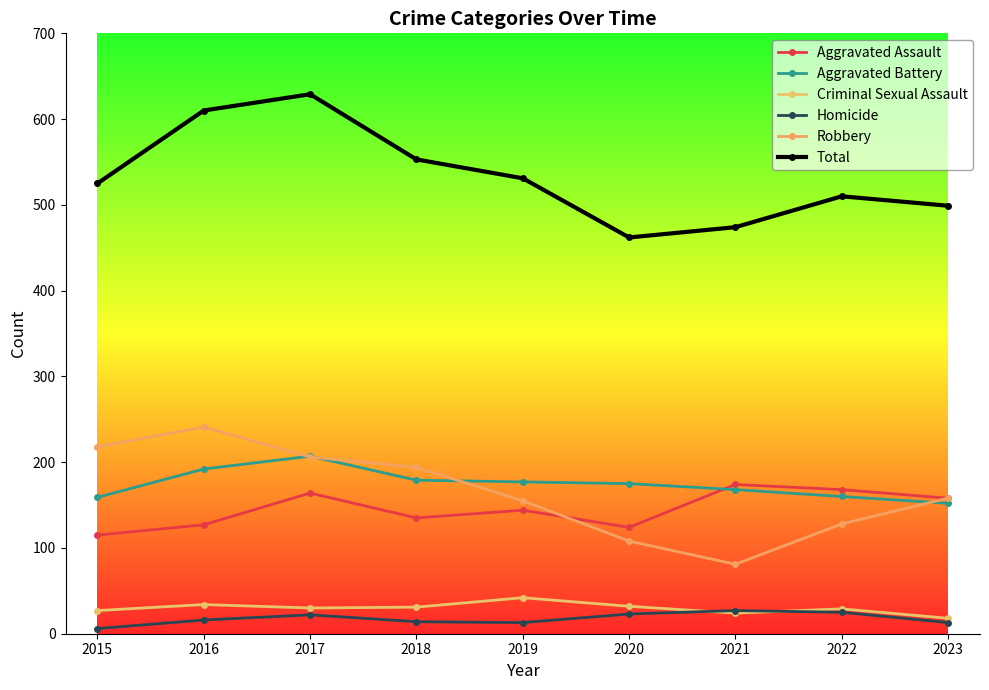

Reading left to right, what are all the values shown in this chart?

Aggravated Assault: 2015=115	2016=127	2017=164	2018=135	2019=144	2020=124	2021=174	2022=168	2023=158
Aggravated Battery: 2015=159	2016=192	2017=207	2018=179	2019=177	2020=175	2021=168	2022=160	2023=152
Criminal Sexual Assault: 2015=27	2016=34	2017=30	2018=31	2019=42	2020=32	2021=24	2022=29	2023=18
Homicide: 2015=6	2016=16	2017=22	2018=14	2019=13	2020=23	2021=27	2022=25	2023=13
Robbery: 2015=218	2016=241	2017=206	2018=194	2019=155	2020=108	2021=81	2022=128	2023=158
Total: 2015=525	2016=610	2017=629	2018=553	2019=531	2020=462	2021=474	2022=510	2023=499